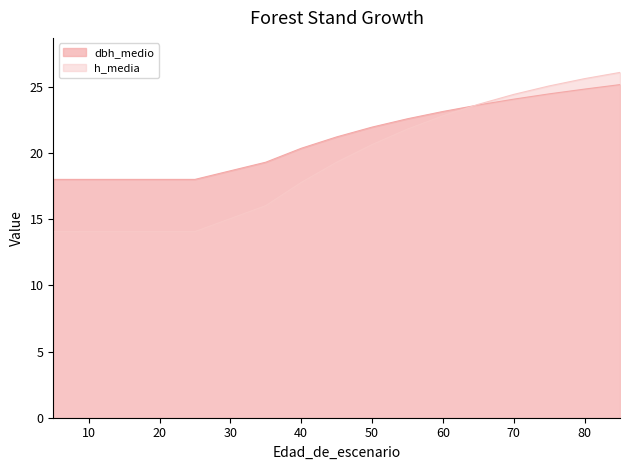

What is the total value across all series at 10?

32.1